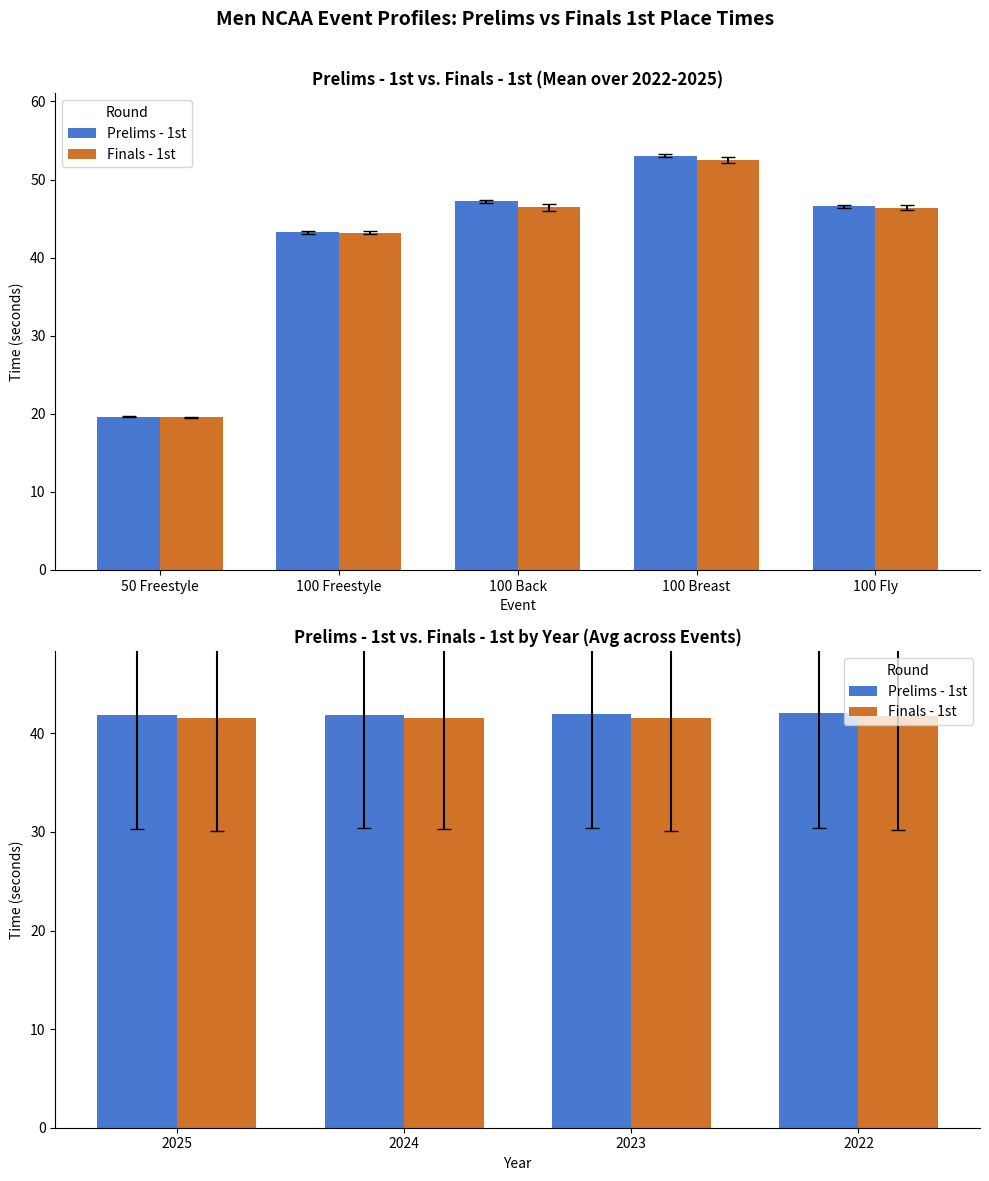

Which label corresponds to the largest value in the chart?

2022